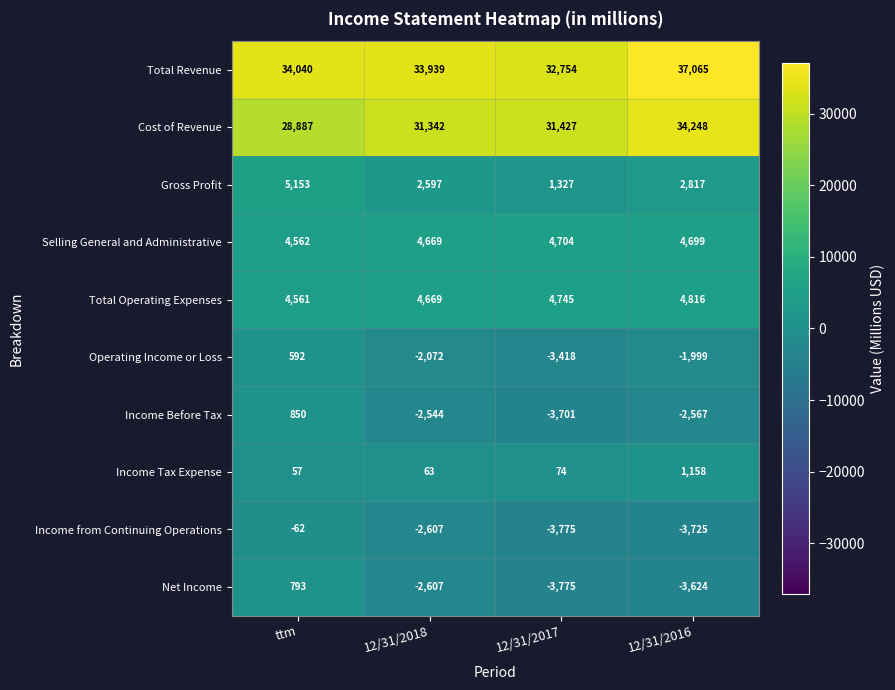

What is the sum of the Total Operating Expenses values at 12/31/2018 and ttm?

9230